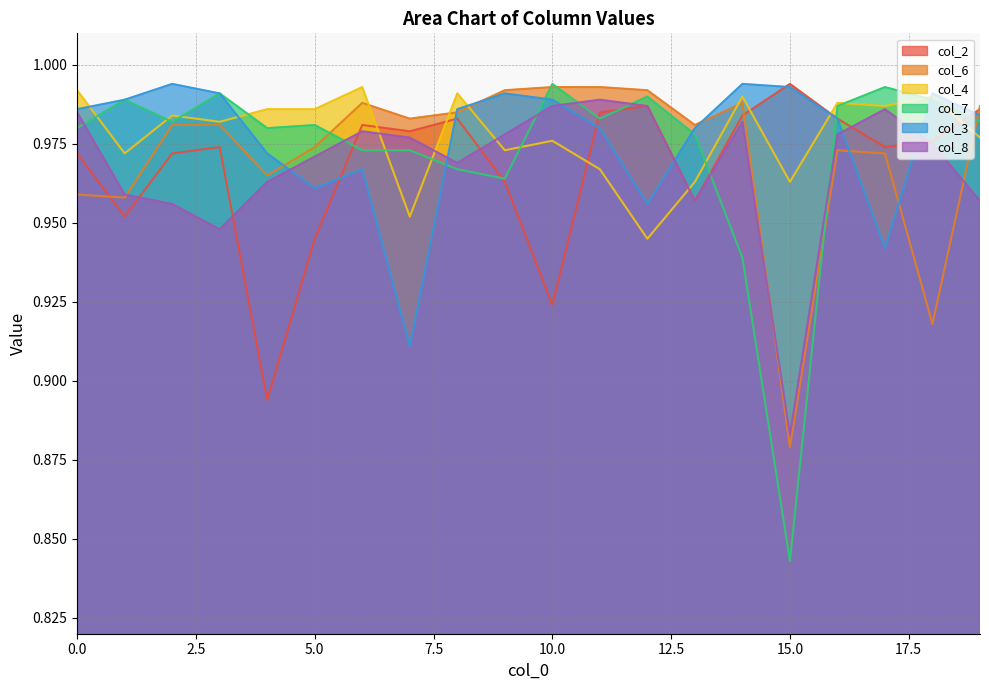

At how many categories does at least one series exceed 0?

20